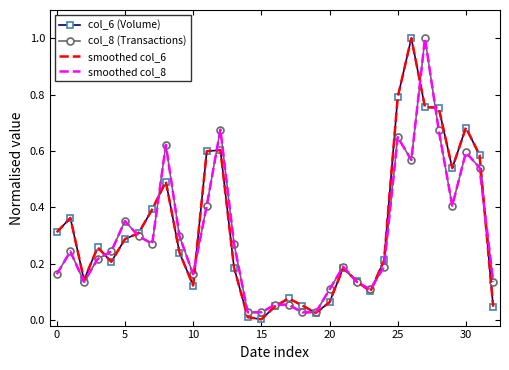

What is the sum of all smoothed col_8 values?

9.9